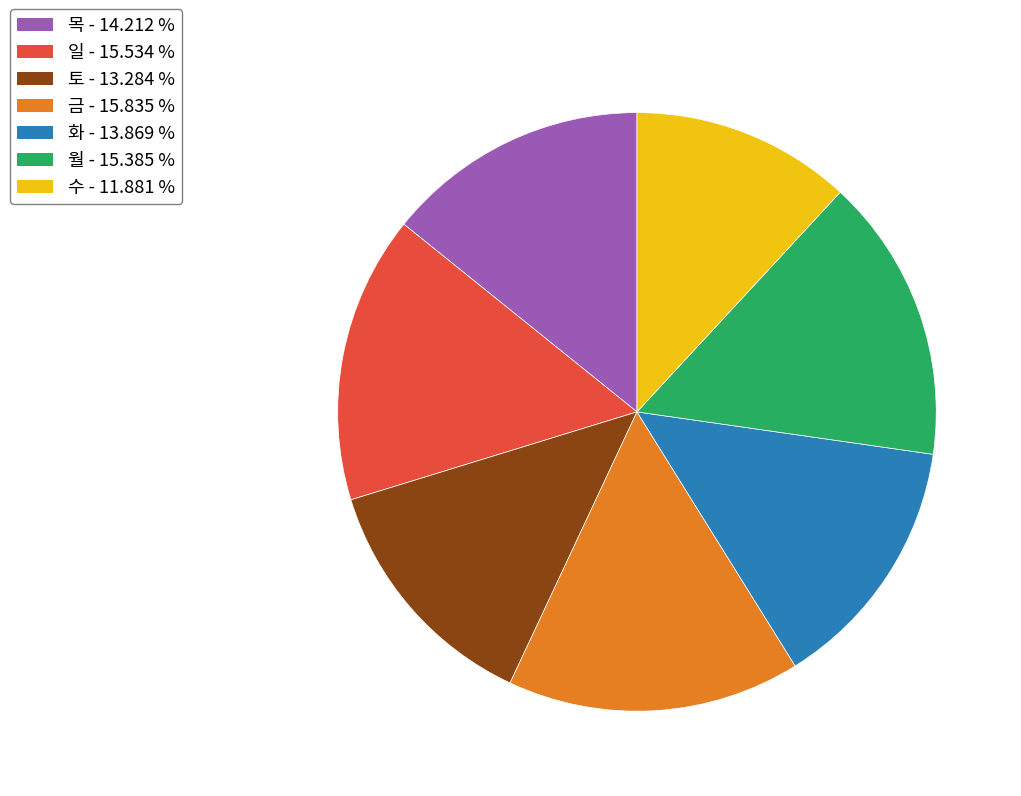

How many slices are in this pie chart?

7